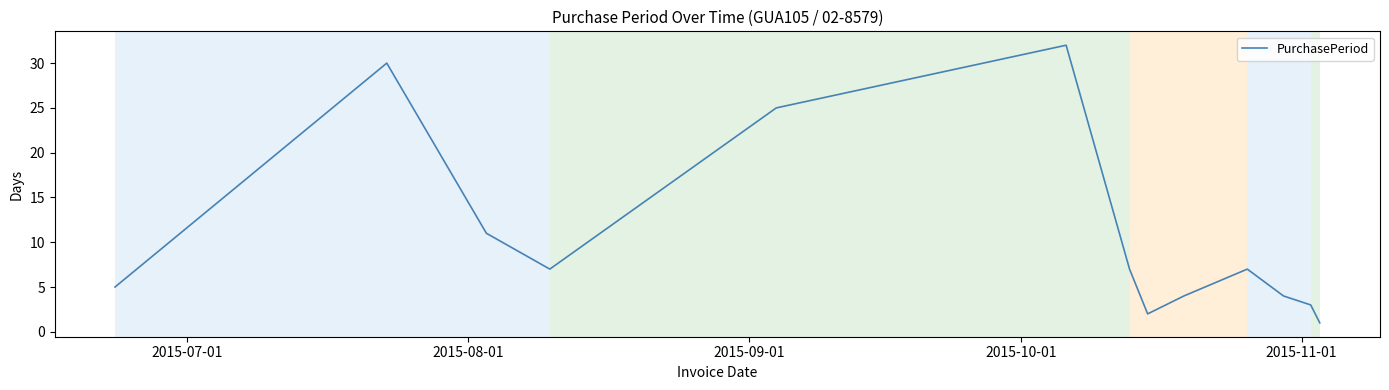

What is the difference between the maximum and minimum values?

31